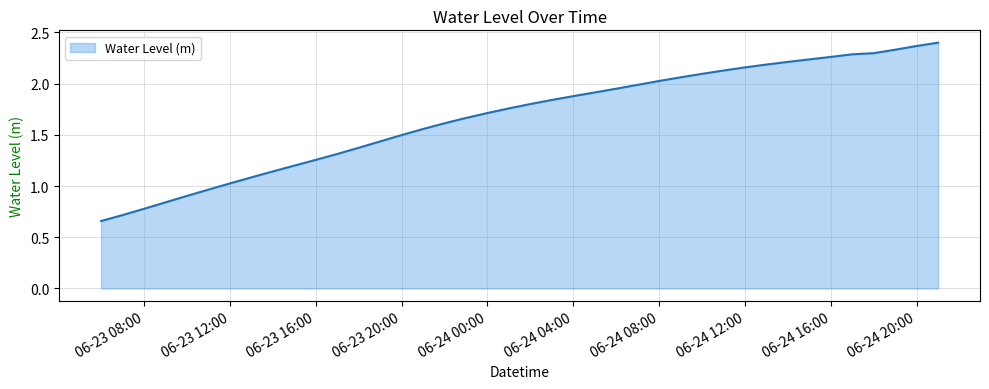

True or false: the data shows 0.8 at 06-23 08:00.

True